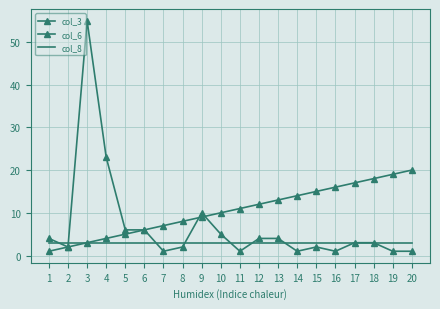

How many lines are shown in the chart?

3